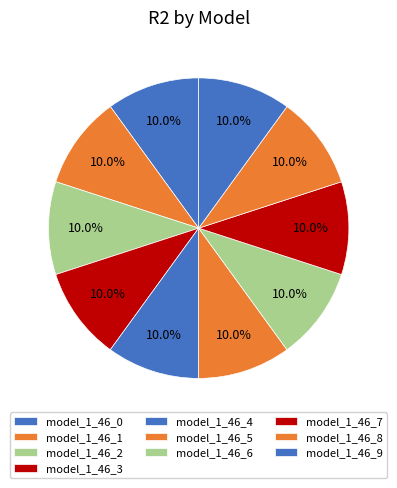

What is the largest slice in the pie chart?

model_1_46_1